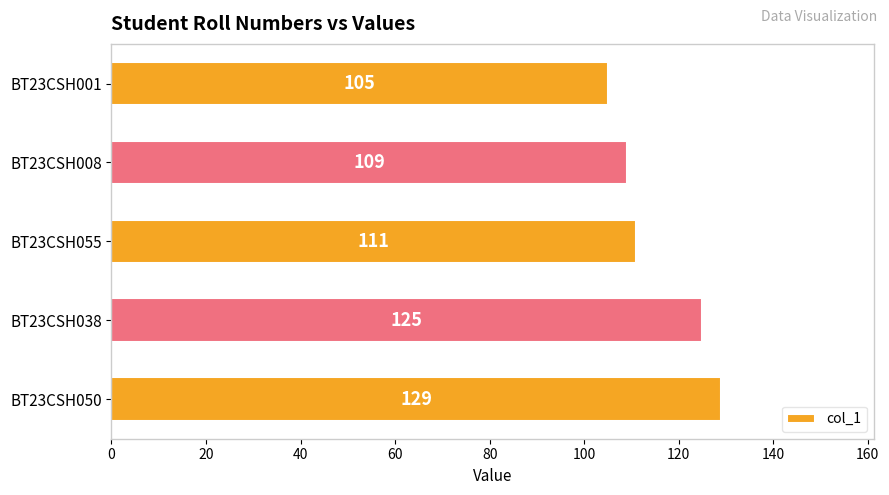

Count the number of data series in this chart.

1